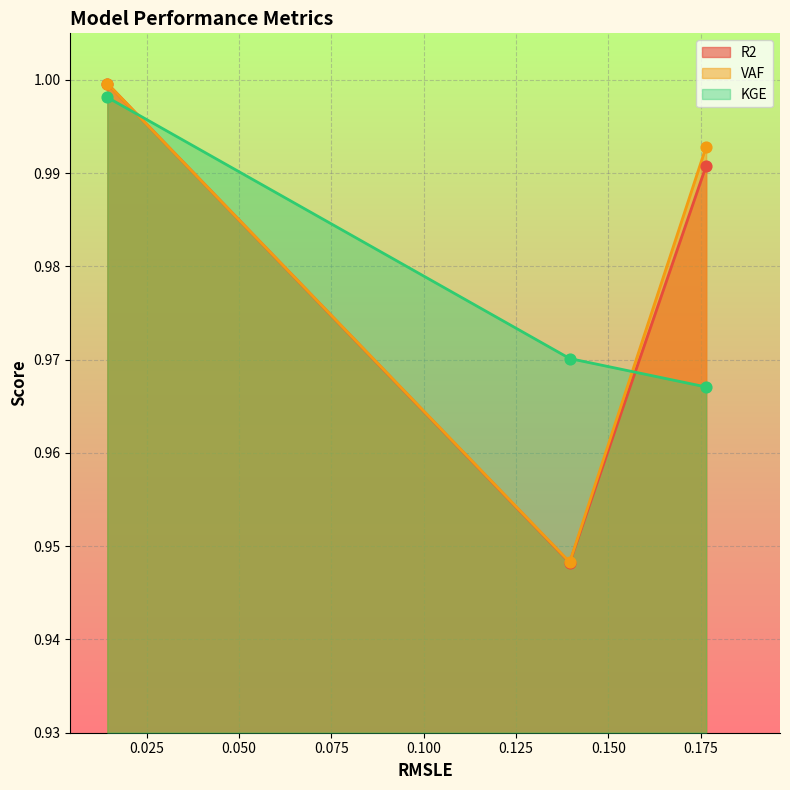

Which series has the largest total across all categories?

VAF